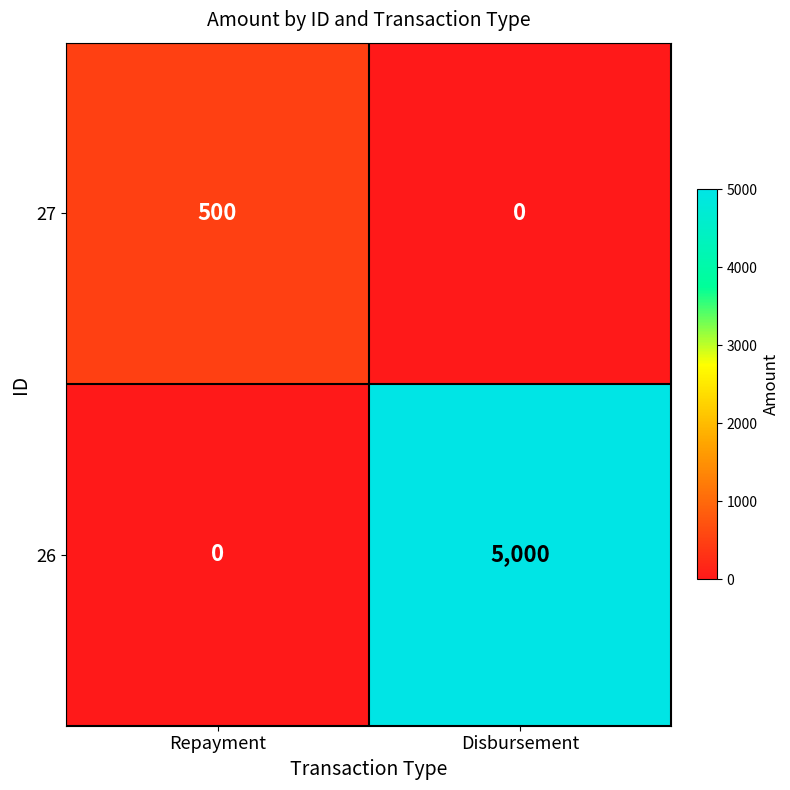

Reading right to left, extract all data points from this chart.

27: 0	500
26: 5000	0